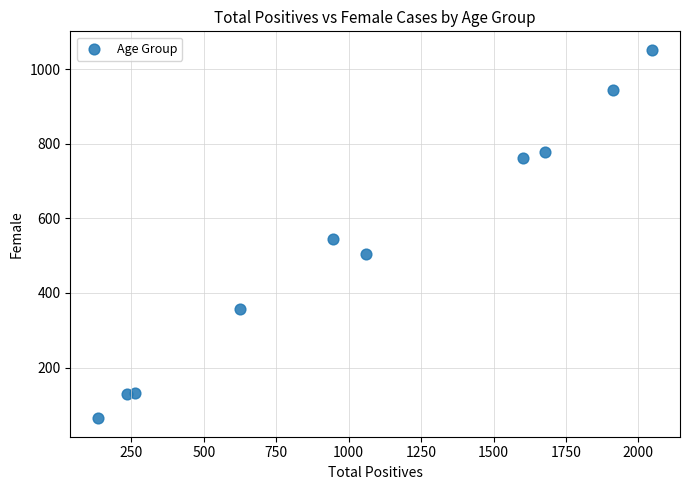

What is the range of Y values (max minus min)?

988